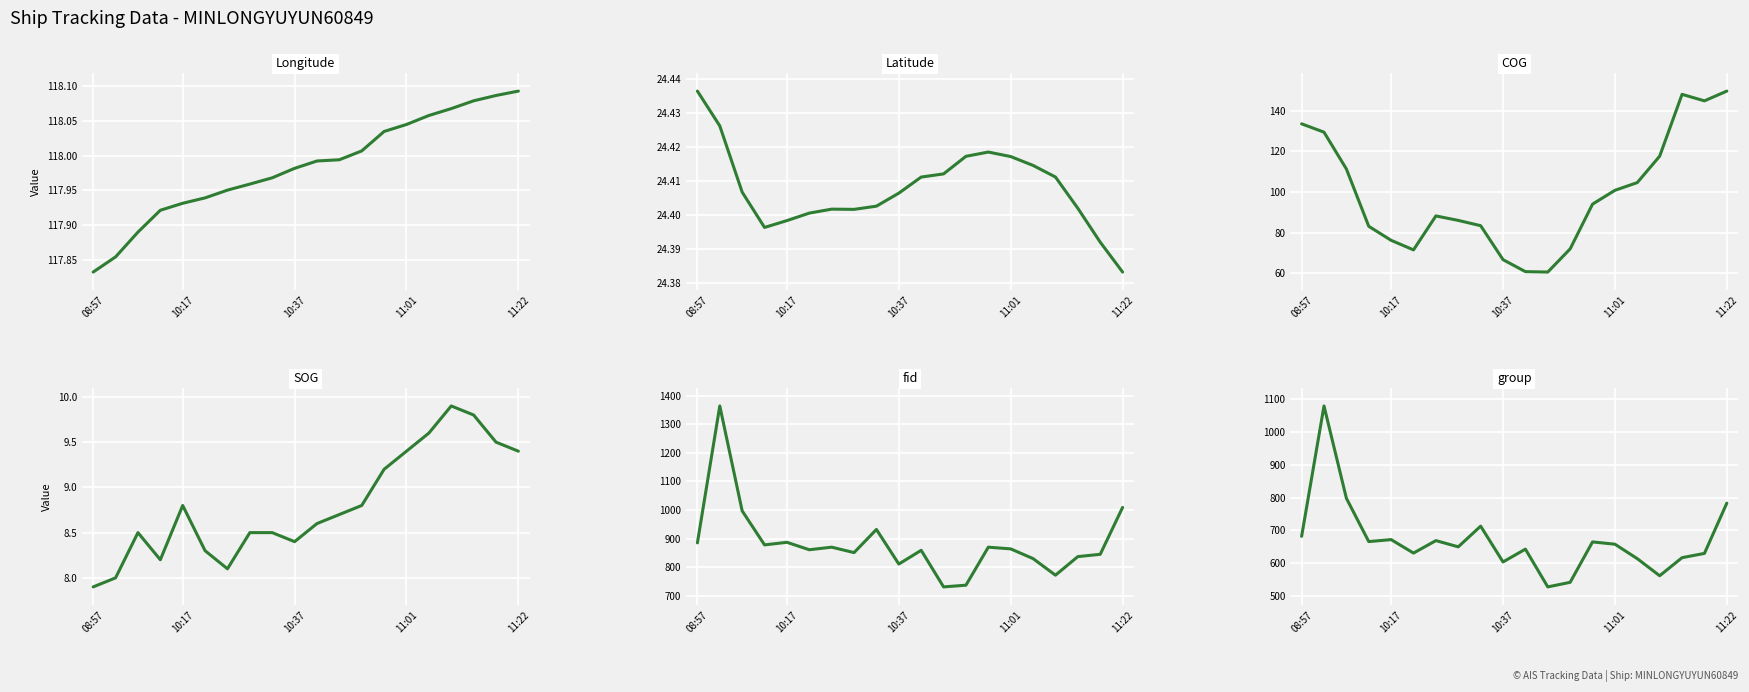

What is the difference between the maximum and minimum values in the COG series?

89.0